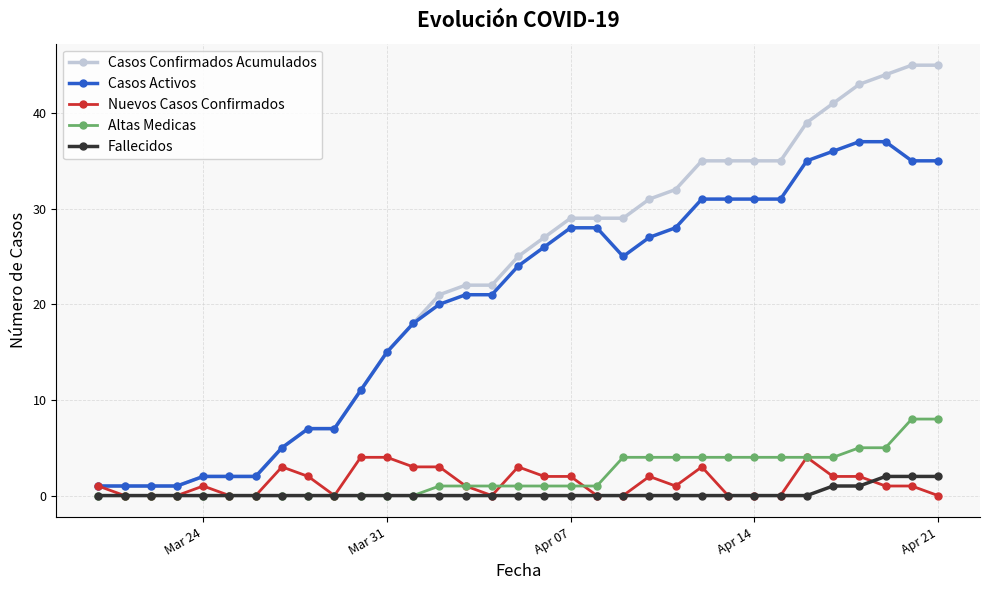

Which series has the largest total across all categories?

Casos Confirmados Acumulados